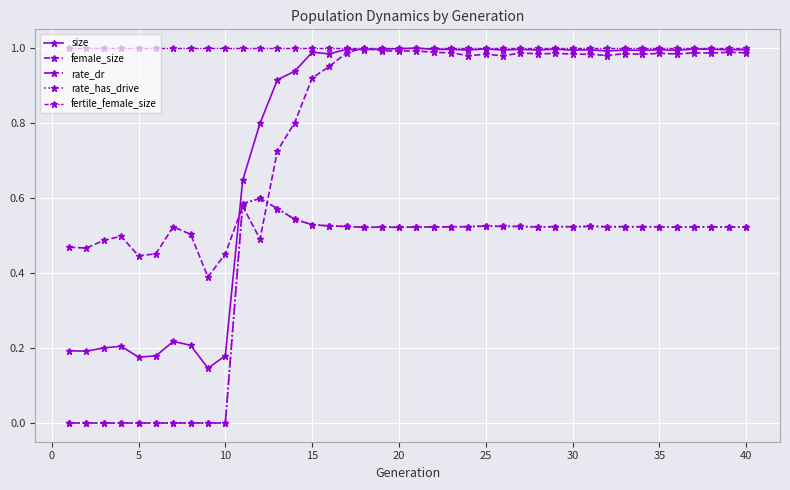

What is the highest value of the size series?

1.0